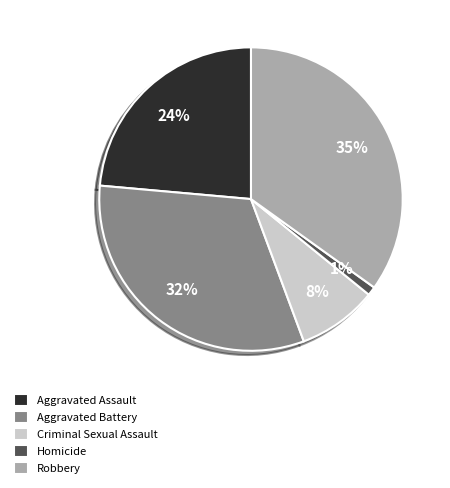

Rank the categories by value from lowest to highest.

Homicide, Criminal Sexual Assault, Aggravated Assault, Aggravated Battery, Robbery